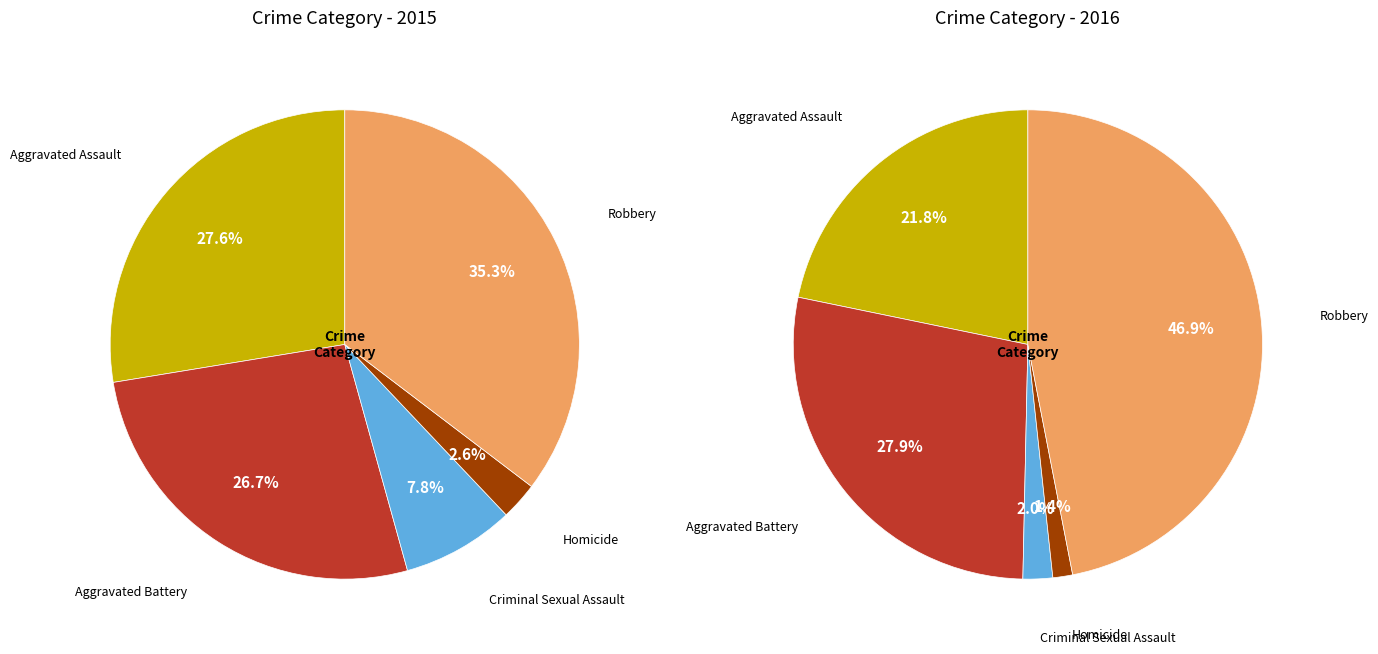

How many segments does this pie chart have?

5